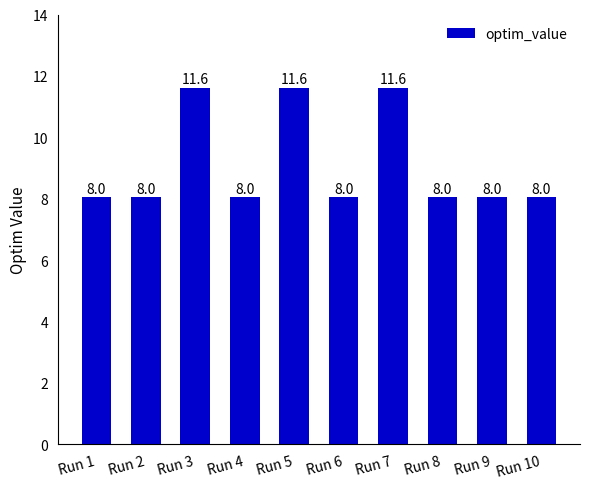

What is the sum of the values at Run 3 and Run 6?

19.7